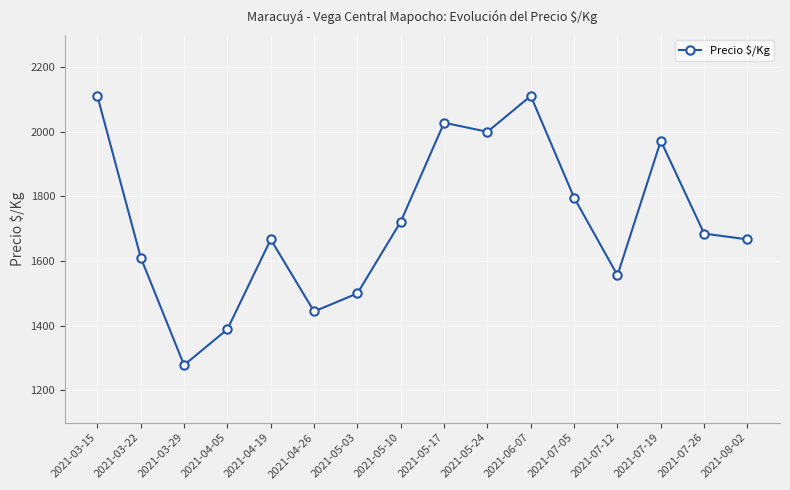

How many values are below 1685?

8